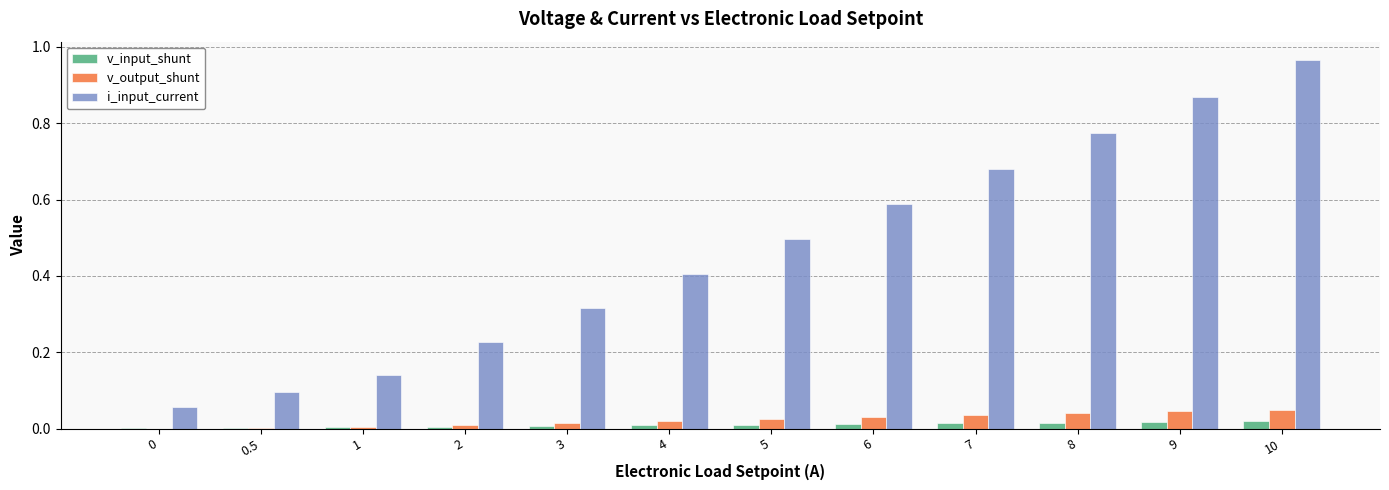

Which series changed the most between 3 and 4?

i_input_current